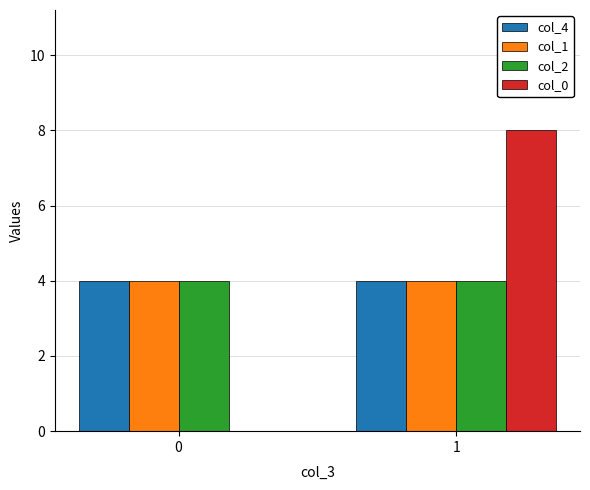

Which series has the largest range (max minus min)?

col_0